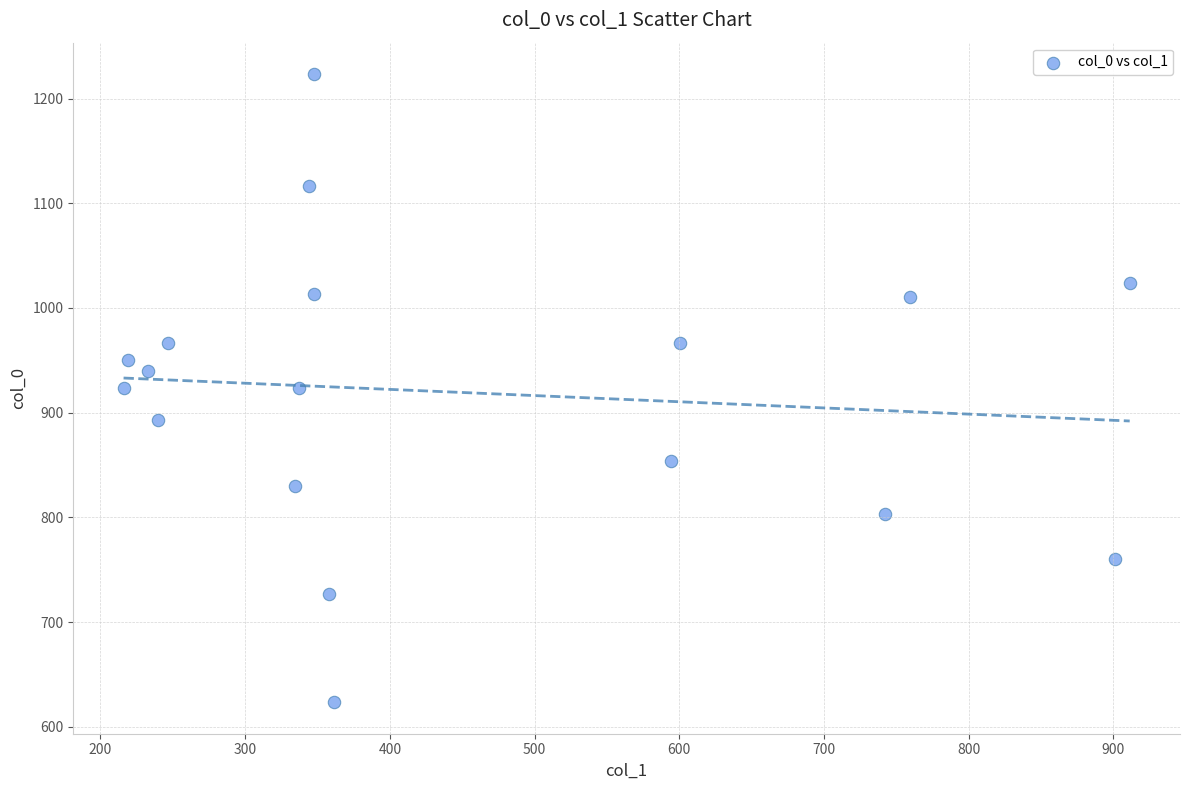

What is the range of X values (max minus min)?

695.2